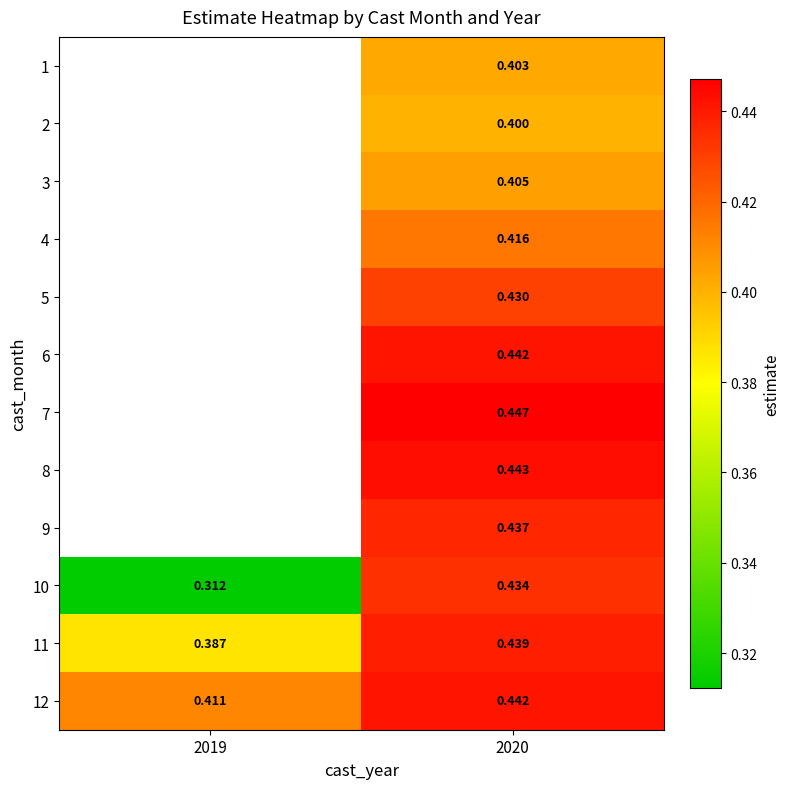

Is it true that 4 equals 0.4 at 2020?

True